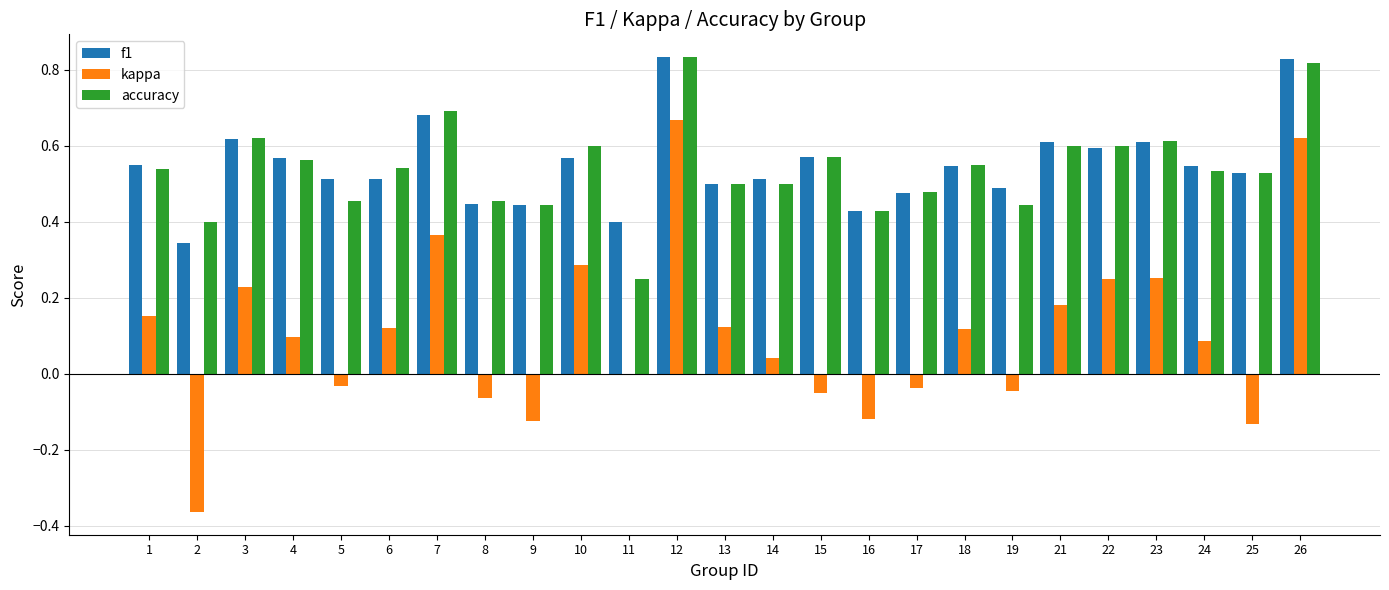

Which series changed the most between 6 and 26?

kappa